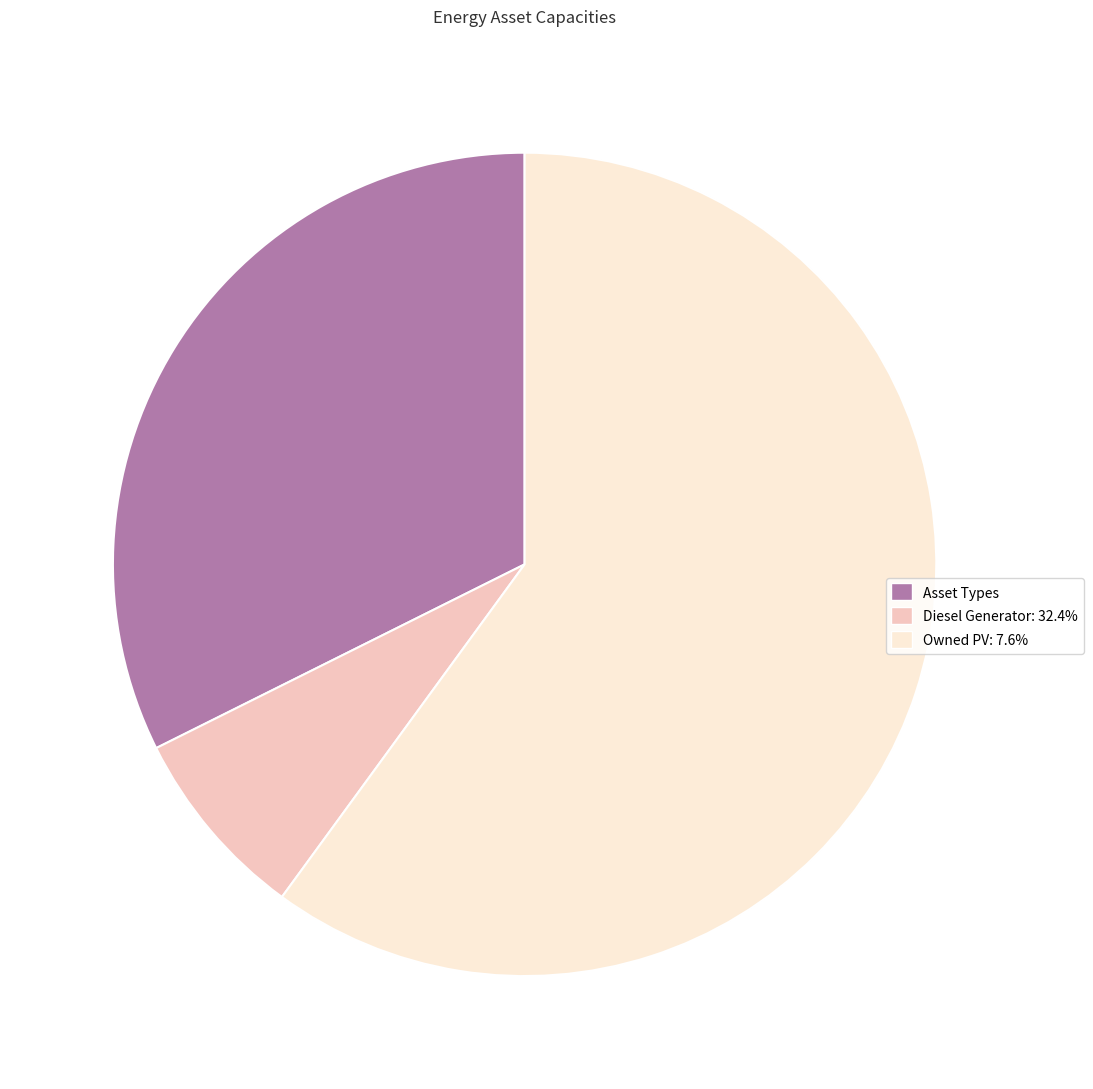

Does any single category account for the majority?

Yes